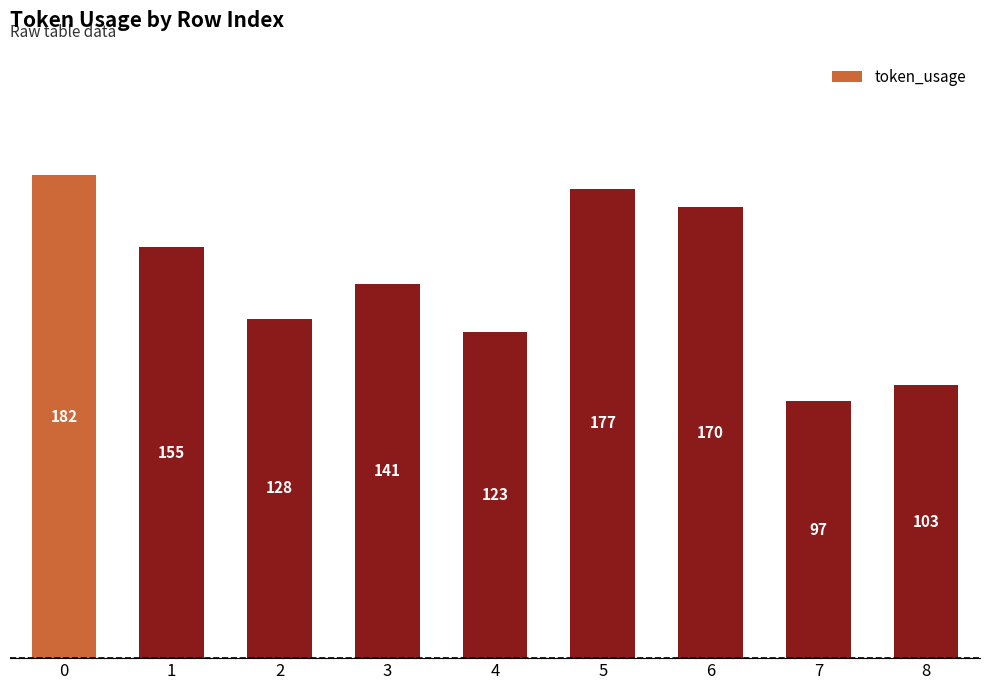

List the labels in order of value, smallest first.

7, 8, 4, 2, 3, 1, 6, 5, 0